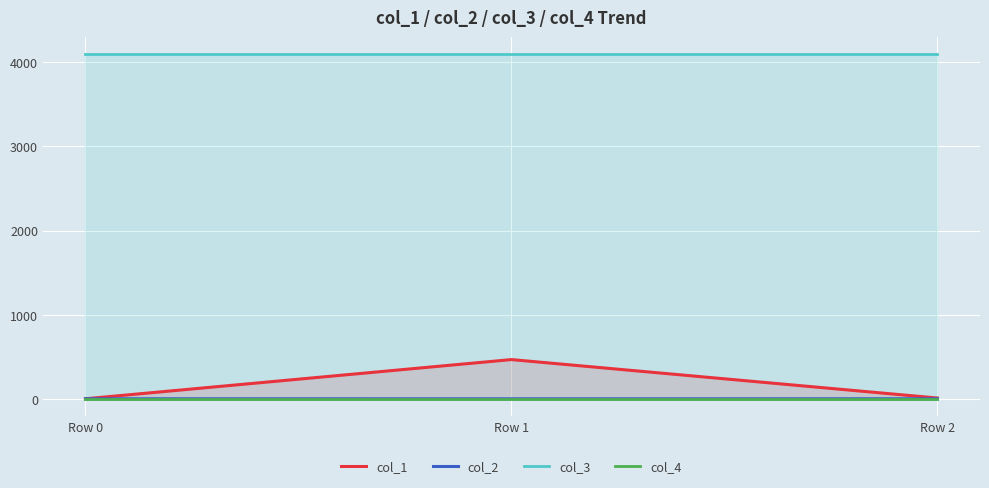

Is the value of col_3 at Row 2 greater than the value of col_2 at Row 0?

Yes